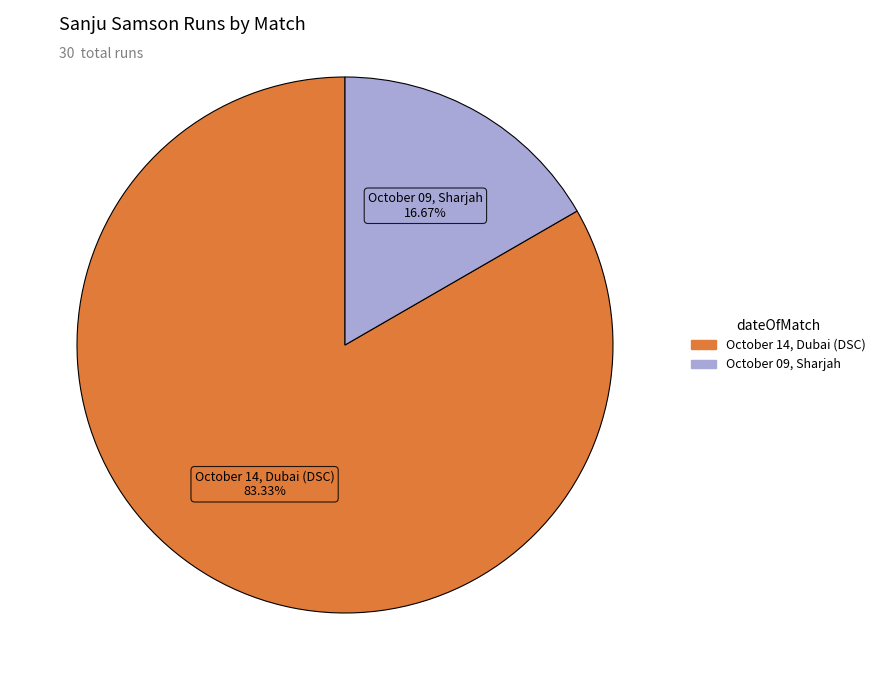

Do October 09, Sharjah and October 14, Dubai (DSC) together represent more than half of the pie?

Yes